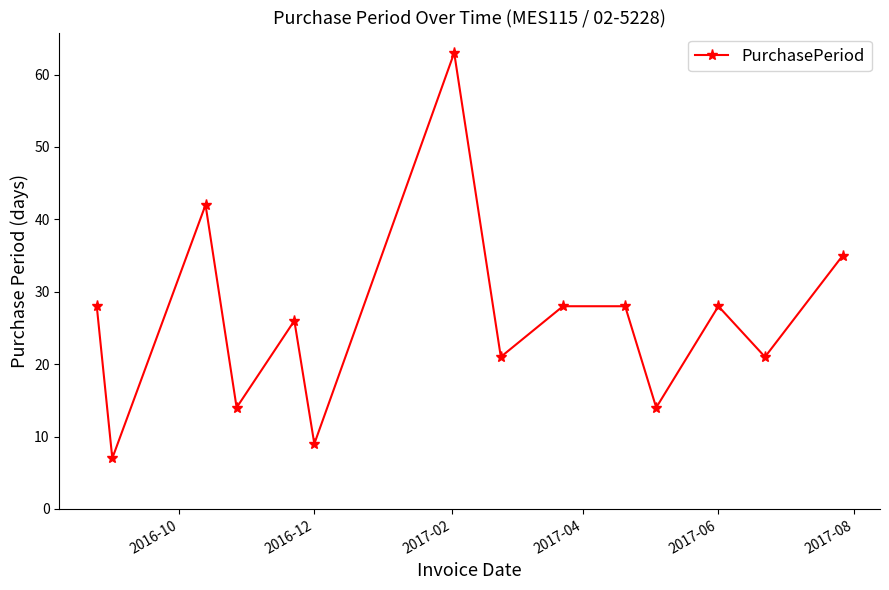

True or false: there are more than 0 points higher than both neighbors.

True